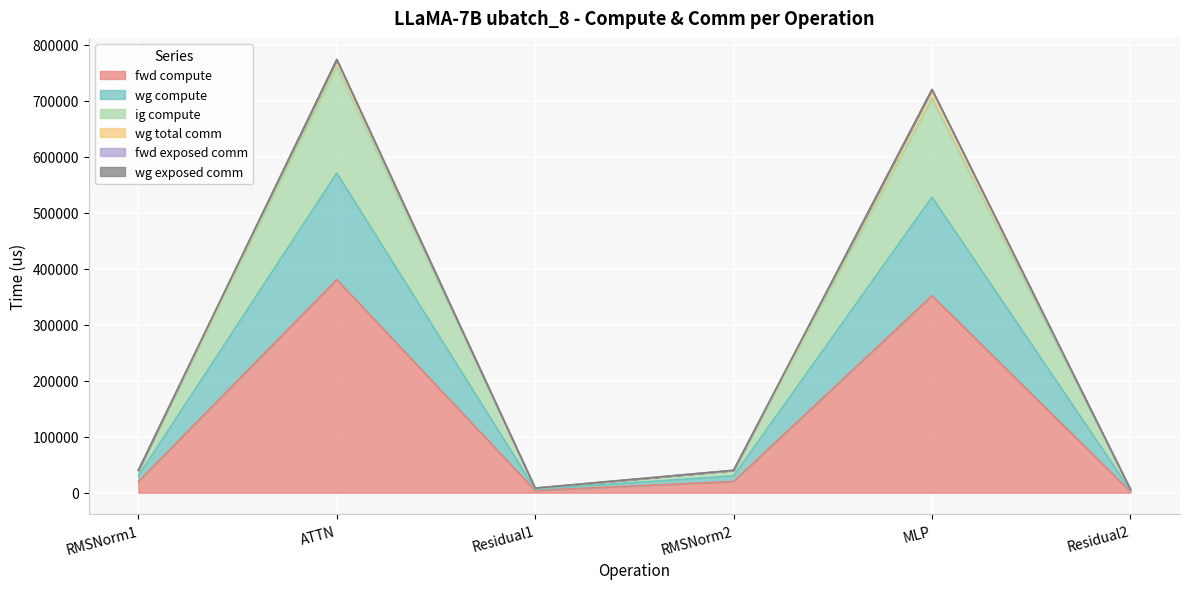

Which has a higher value, RMSNorm2 or MLP?

MLP